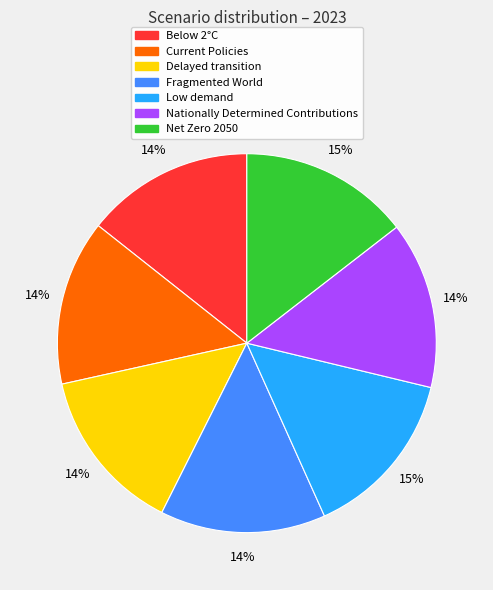

True or false: Fragmented World accounts for 14% of the total.

True